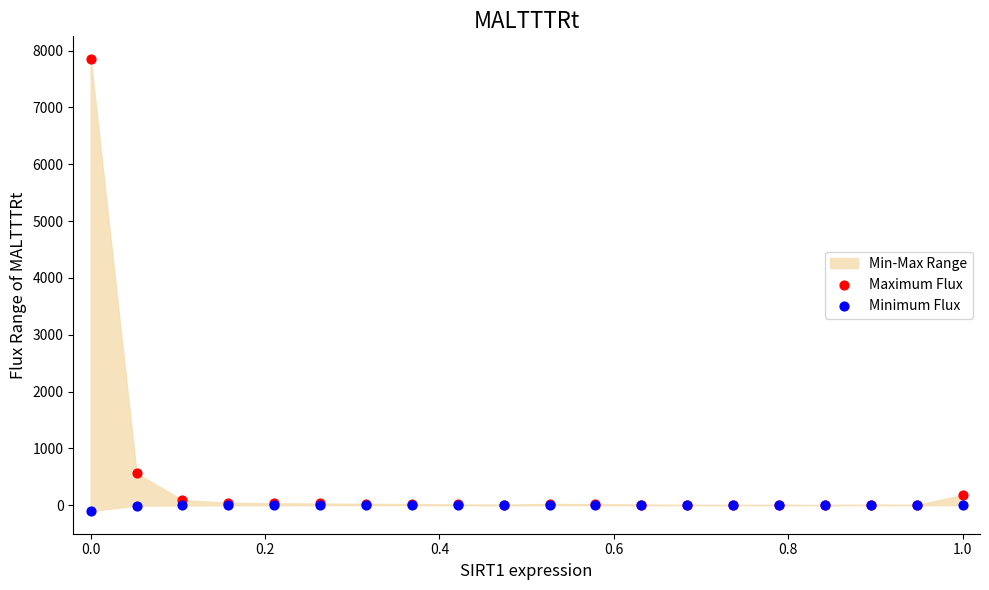

In the Maximum Flux series, what Y value is closest to 3927?

558